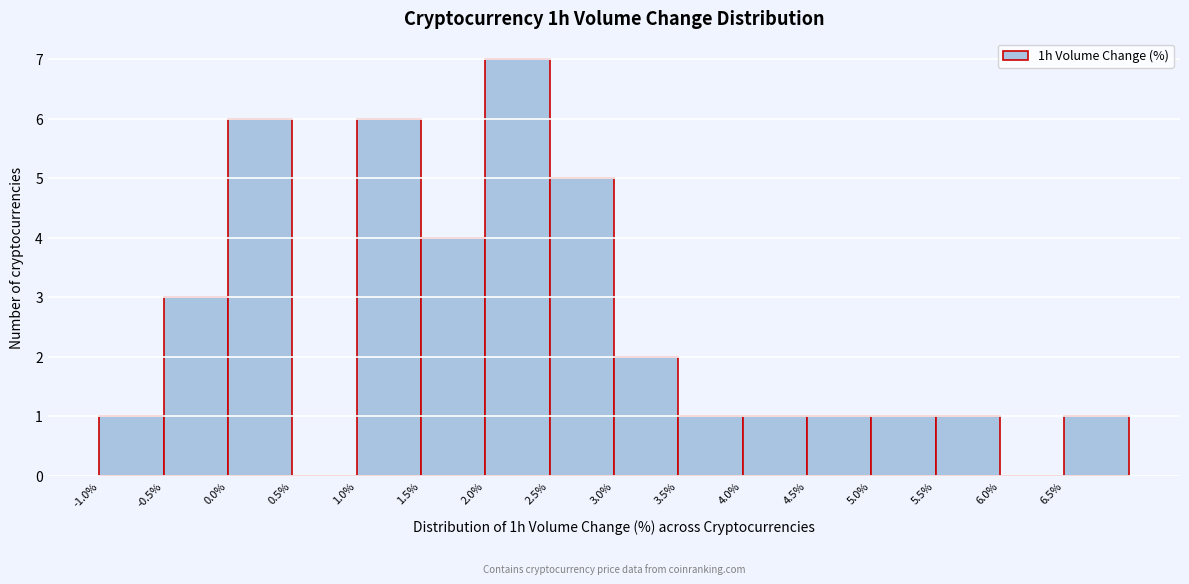

Reading left to right, list every bar in this chart as the range it spans on the x-axis followed by its height. The values are not printed on the chart, so give them approximately, as read against the axis.

-1.0 to -0.5: 1
-0.5 to 0.0: 3
0.0 to 0.5: 6
0.5 to 1.0: 0
1.0 to 1.5: 6
1.5 to 2.0: 4
2.0 to 2.5: 7
2.5 to 3.0: 5
3.0 to 3.5: 2
3.5 to 4.0: 1
4.0 to 4.5: 1
4.5 to 5.0: 1
5.0 to 5.5: 1
5.5 to 6.0: 1
6.0 to 6.5: 0
6.5 to 7.0: 1